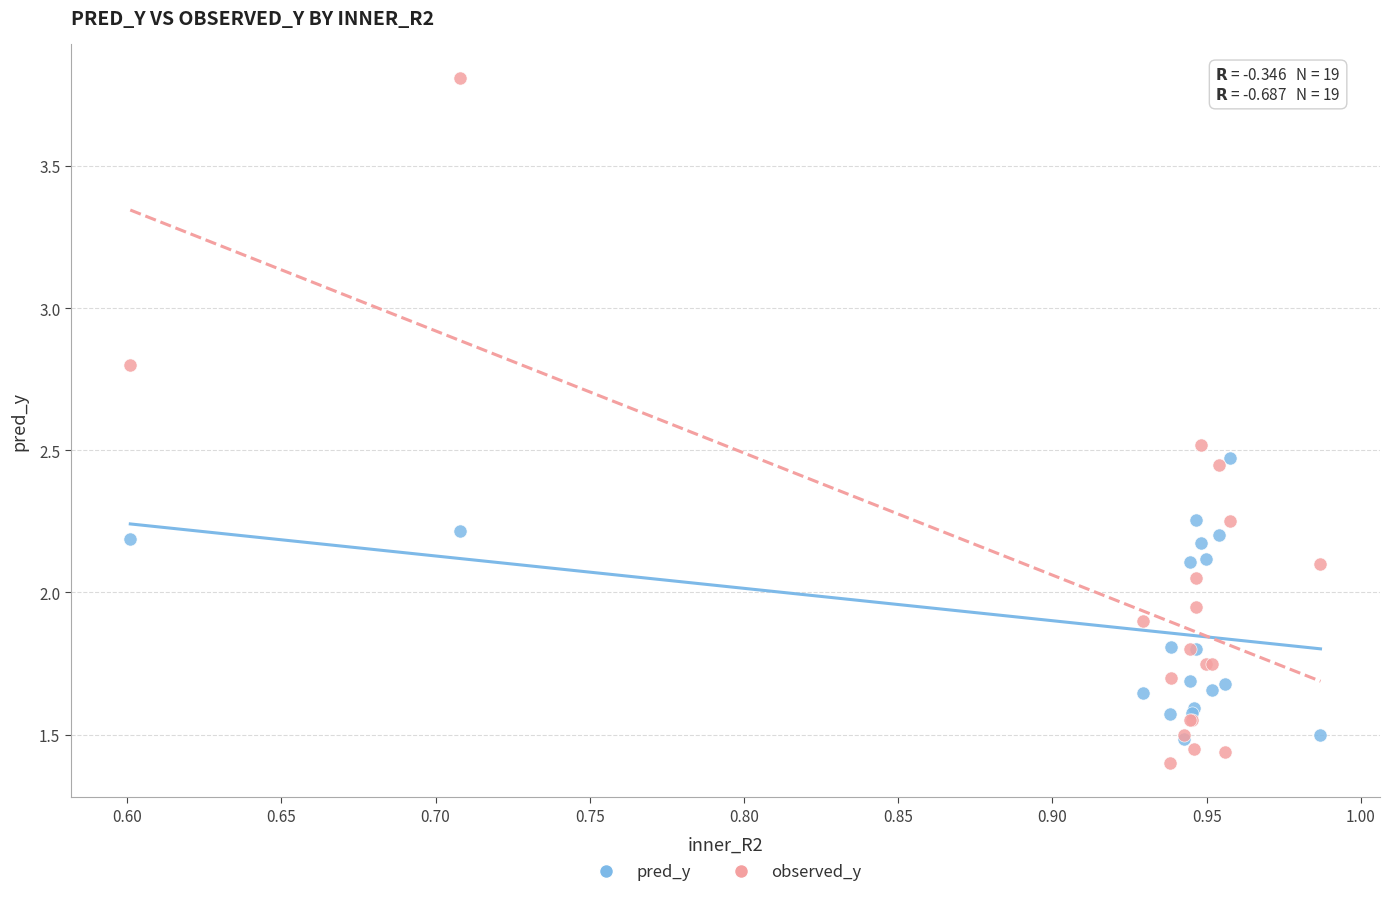

In the pred_y series, what Y value is closest to 1?

1.5